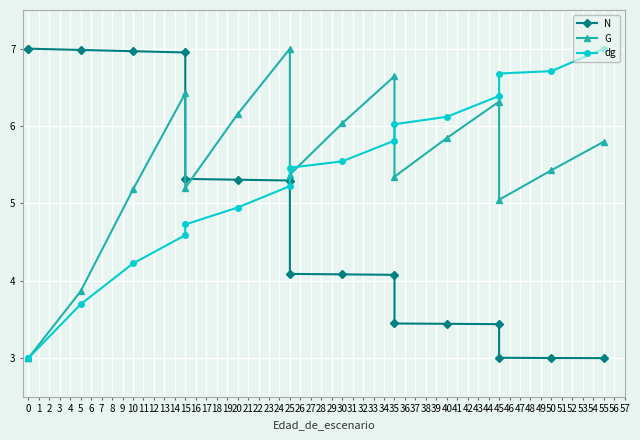

Count the number of categories in the chart.

17